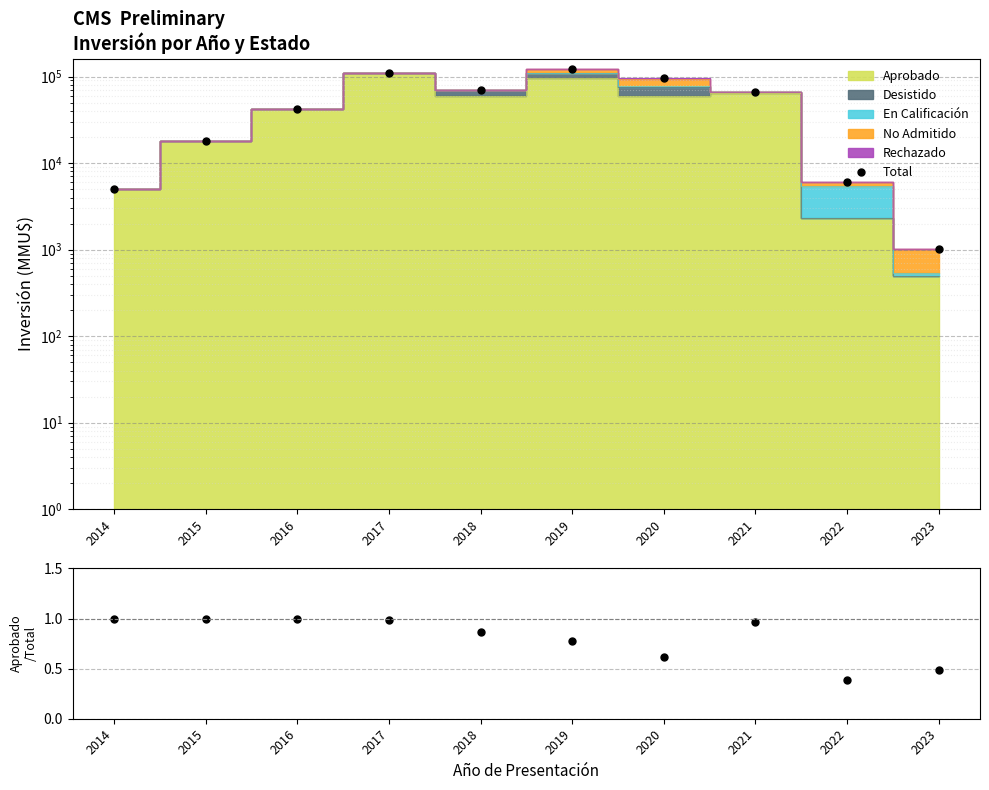

Where is Aprobado/Total nearest to the value 0?

2022